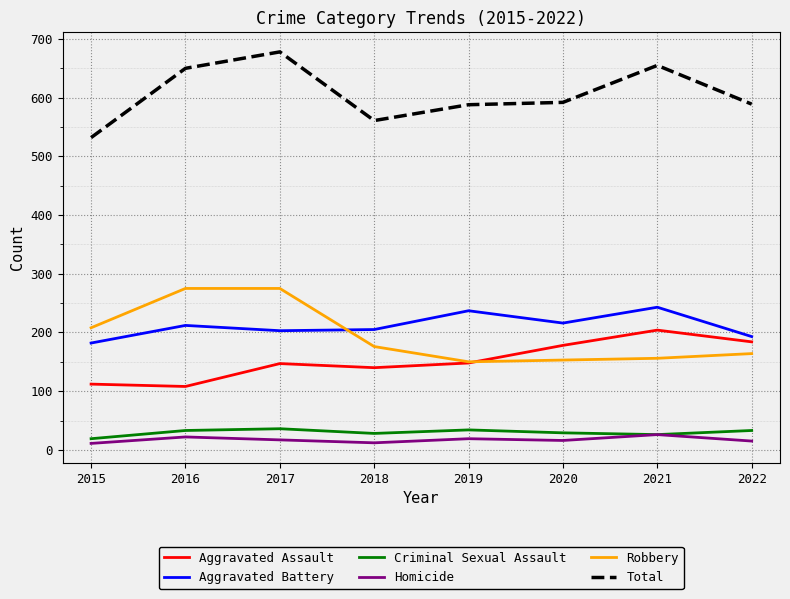

What is the lowest value of the Criminal Sexual Assault series?

19